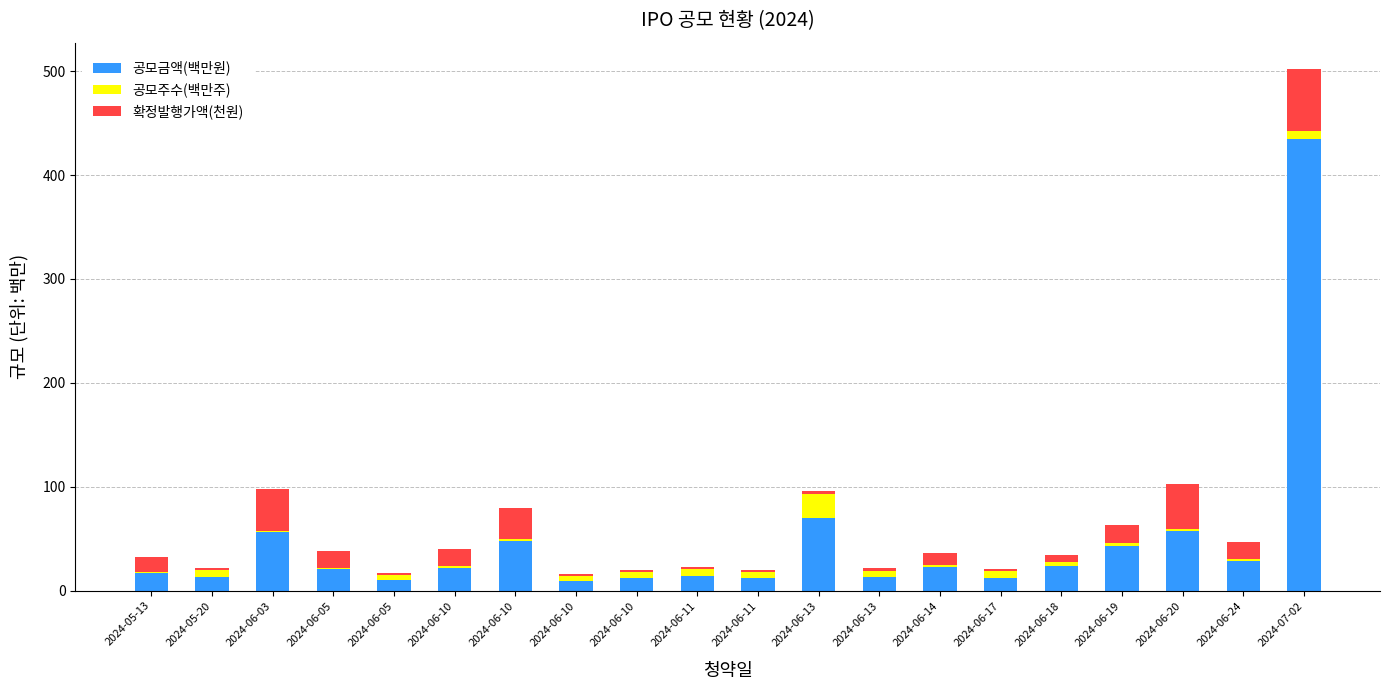

How many data points in 공모금액(백만원) are above 22?

10